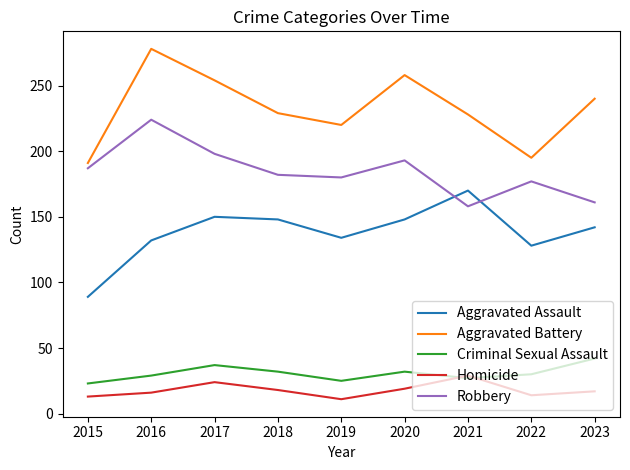

What are all the series names shown in the legend?

Aggravated Assault, Aggravated Battery, Criminal Sexual Assault, Homicide, Robbery